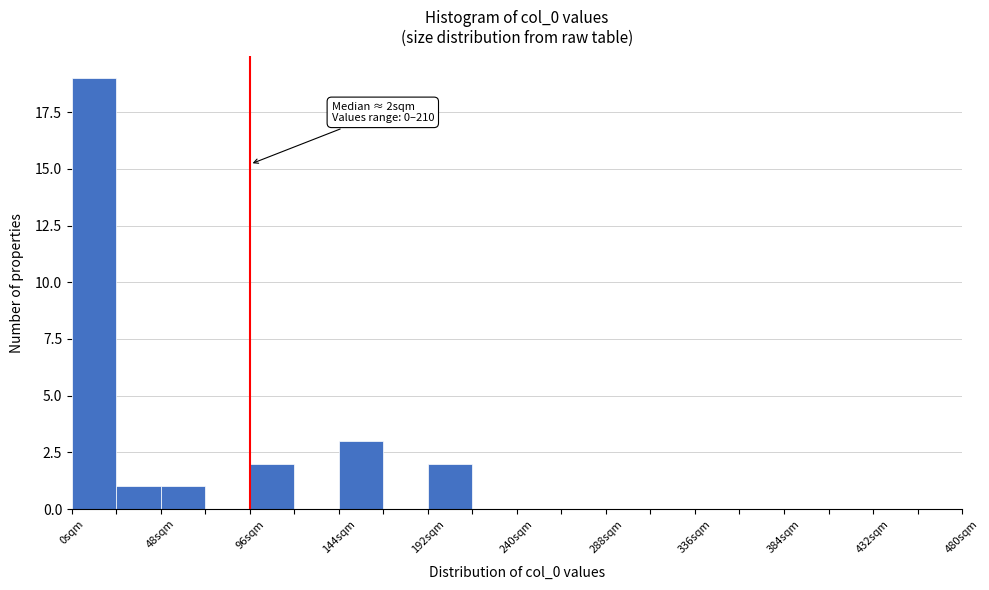

Which range on the x-axis has the tallest bar?

0 to 24